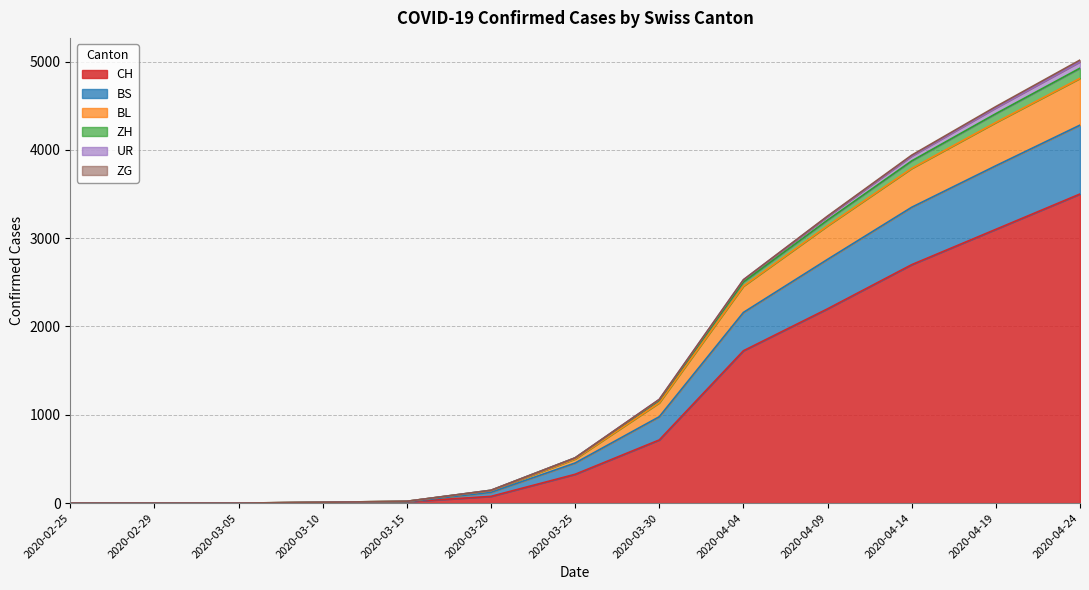

Which category has the highest value in the CH series?

2020-04-24